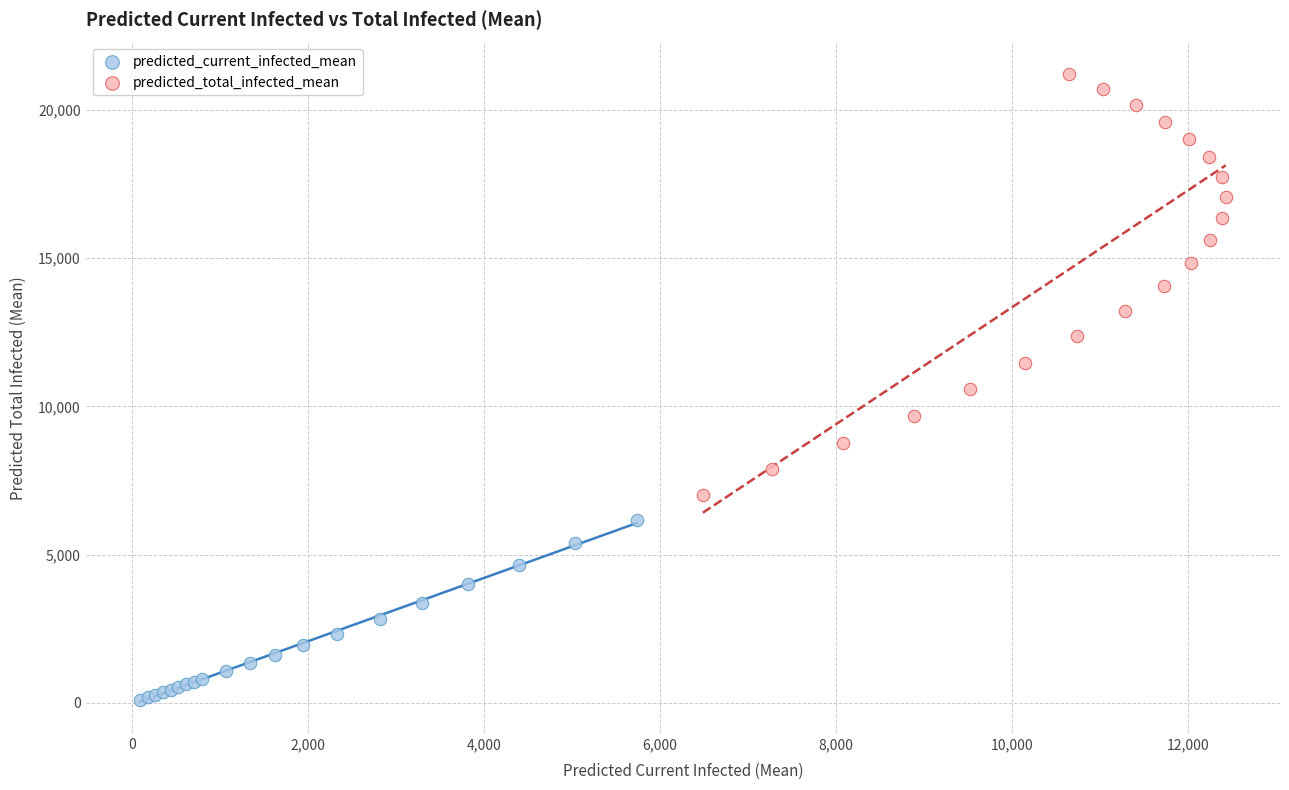

What are all the series names shown in the legend?

predicted_current_infected_mean, predicted_total_infected_mean